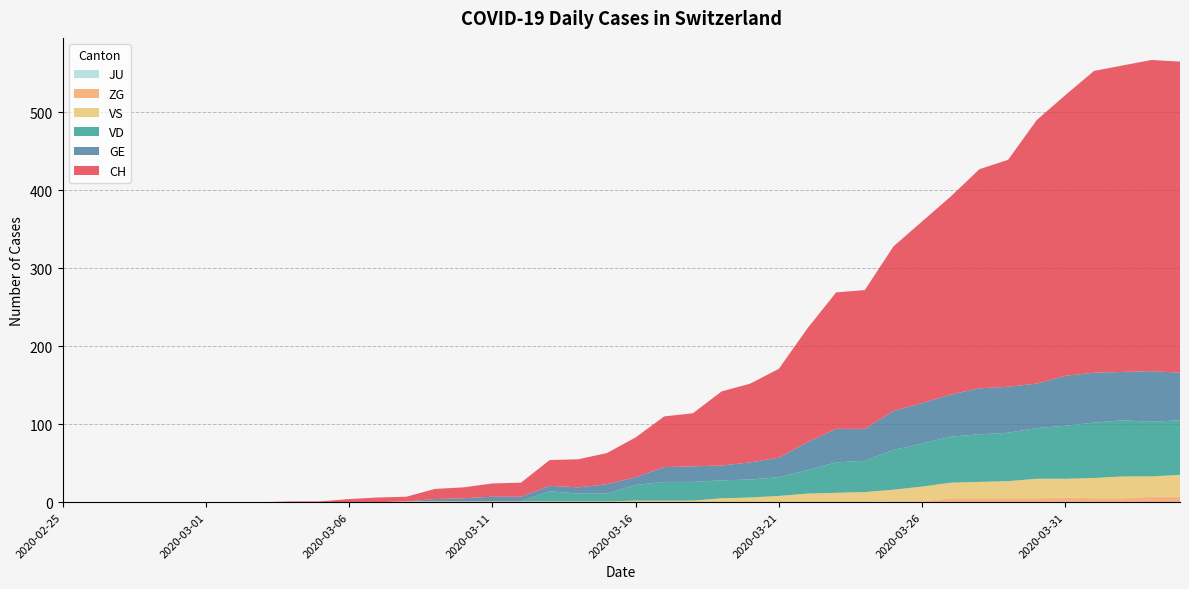

Reading left to right, what are all the values shown in this chart?

CH: 2020-02-25=0	2020-02-26=0	2020-02-27=0	2020-02-28=0	2020-02-29=0	2020-03-01=0	2020-03-02=0	2020-03-03=0	2020-03-04=1	2020-03-05=1	2020-03-06=4	2020-03-07=6	2020-03-08=6	2020-03-09=13	2020-03-10=14	2020-03-11=17	2020-03-12=18	2020-03-13=33	2020-03-14=36	2020-03-15=40	2020-03-16=51	2020-03-17=65	2020-03-18=68	2020-03-19=95	2020-03-20=101	2020-03-21=114	2020-03-22=146	2020-03-23=175	2020-03-24=178	2020-03-25=211	2020-03-26=233	2020-03-27=254	2020-03-28=281	2020-03-29=291	2020-03-30=338	2020-03-31=360	2020-04-01=387	2020-04-02=393	2020-04-03=399	2020-04-04=399
GE: 2020-02-25=0	2020-02-26=0	2020-02-27=0	2020-02-28=0	2020-02-29=0	2020-03-01=0	2020-03-02=0	2020-03-03=0	2020-03-04=0	2020-03-05=0	2020-03-06=0	2020-03-07=0	2020-03-08=0	2020-03-09=3	2020-03-10=4	2020-03-11=6	2020-03-12=6	2020-03-13=7	2020-03-14=8	2020-03-15=12	2020-03-16=10	2020-03-17=19	2020-03-18=20	2020-03-19=19	2020-03-20=22	2020-03-21=25	2020-03-22=36	2020-03-23=43	2020-03-24=41	2020-03-25=50	2020-03-26=52	2020-03-27=54	2020-03-28=59	2020-03-29=59	2020-03-30=57	2020-03-31=64	2020-04-01=64	2020-04-02=62	2020-04-03=65	2020-04-04=61
JU: 2020-02-25=0	2020-02-26=0	2020-02-27=0	2020-02-28=0	2020-02-29=0	2020-03-01=0	2020-03-02=0	2020-03-03=0	2020-03-04=0	2020-03-05=0	2020-03-06=0	2020-03-07=0	2020-03-08=0	2020-03-09=0	2020-03-10=0	2020-03-11=0	2020-03-12=0	2020-03-13=0	2020-03-14=0	2020-03-15=0	2020-03-16=0	2020-03-17=0	2020-03-18=0	2020-03-19=0	2020-03-20=0	2020-03-21=0	2020-03-22=0	2020-03-23=0	2020-03-24=0	2020-03-25=0	2020-03-26=0	2020-03-27=0	2020-03-28=0	2020-03-29=0	2020-03-30=0	2020-03-31=0	2020-04-01=0	2020-04-02=0	2020-04-03=0	2020-04-04=0
VS: 2020-02-25=0	2020-02-26=0	2020-02-27=0	2020-02-28=0	2020-02-29=0	2020-03-01=0	2020-03-02=0	2020-03-03=0	2020-03-04=0	2020-03-05=0	2020-03-06=0	2020-03-07=0	2020-03-08=1	2020-03-09=1	2020-03-10=1	2020-03-11=1	2020-03-12=1	2020-03-13=1	2020-03-14=1	2020-03-15=1	2020-03-16=2	2020-03-17=2	2020-03-18=2	2020-03-19=5	2020-03-20=6	2020-03-21=8	2020-03-22=11	2020-03-23=12	2020-03-24=13	2020-03-25=15	2020-03-26=19	2020-03-27=20	2020-03-28=21	2020-03-29=22	2020-03-30=25	2020-03-31=24	2020-04-01=26	2020-04-02=28	2020-04-03=26	2020-04-04=28
ZG: 2020-02-25=0	2020-02-26=0	2020-02-27=0	2020-02-28=0	2020-02-29=0	2020-03-01=0	2020-03-02=0	2020-03-03=0	2020-03-04=0	2020-03-05=0	2020-03-06=0	2020-03-07=0	2020-03-08=0	2020-03-09=0	2020-03-10=0	2020-03-11=0	2020-03-12=0	2020-03-13=0	2020-03-14=0	2020-03-15=0	2020-03-16=0	2020-03-17=0	2020-03-18=0	2020-03-19=0	2020-03-20=0	2020-03-21=0	2020-03-22=0	2020-03-23=0	2020-03-24=0	2020-03-25=1	2020-03-26=1	2020-03-27=5	2020-03-28=5	2020-03-29=5	2020-03-30=5	2020-03-31=6	2020-04-01=5	2020-04-02=5	2020-04-03=7	2020-04-04=7
VD: 2020-02-25=0	2020-02-26=0	2020-02-27=0	2020-02-28=0	2020-02-29=0	2020-03-01=0	2020-03-02=0	2020-03-03=0	2020-03-04=0	2020-03-05=0	2020-03-06=0	2020-03-07=0	2020-03-08=0	2020-03-09=0	2020-03-10=0	2020-03-11=0	2020-03-12=0	2020-03-13=13	2020-03-14=10	2020-03-15=10	2020-03-16=20	2020-03-17=24	2020-03-18=24	2020-03-19=23	2020-03-20=23	2020-03-21=24	2020-03-22=30	2020-03-23=39	2020-03-24=40	2020-03-25=51	2020-03-26=55	2020-03-27=59	2020-03-28=61	2020-03-29=62	2020-03-30=65	2020-03-31=68	2020-04-01=71	2020-04-02=72	2020-04-03=70	2020-04-04=70